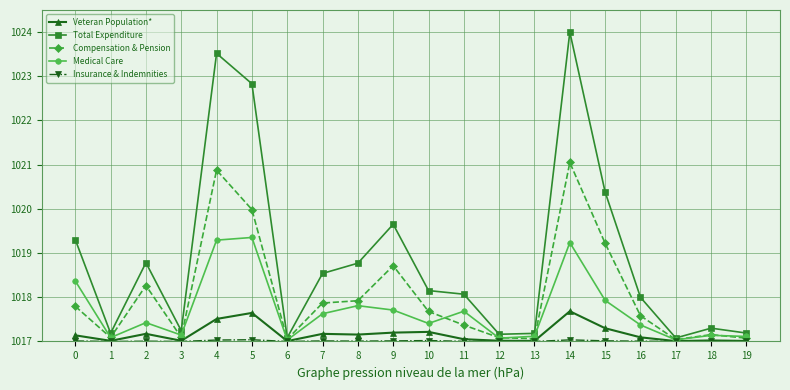

Is this an area chart (filled region under the line)?

No